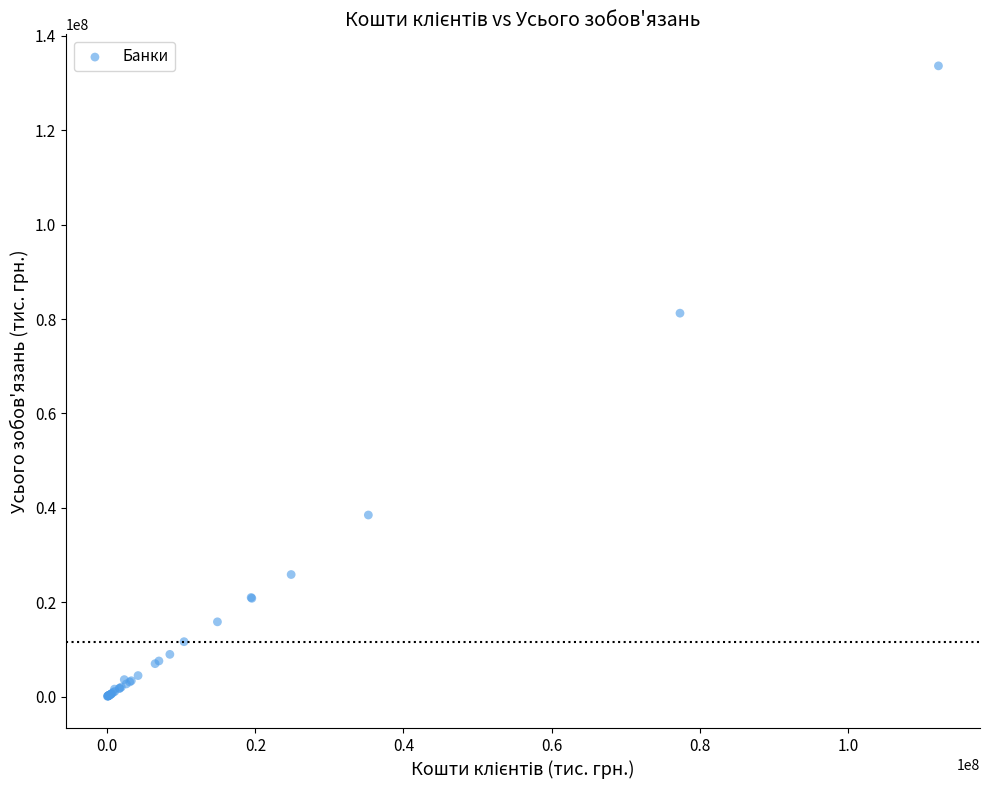

What Y value in the scatter plot is closest to 66850882?

81238523.7